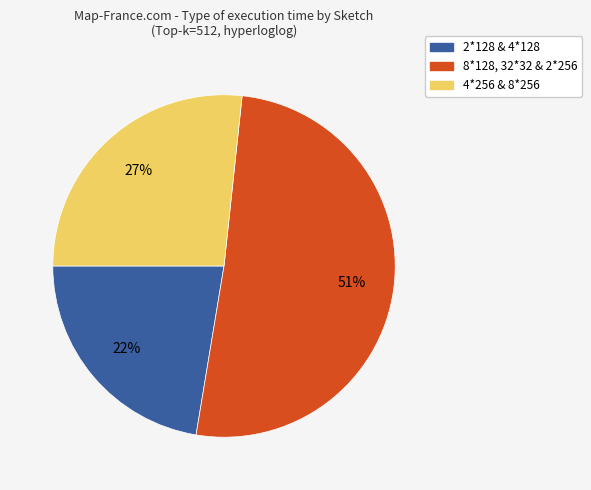

To the nearest percent, what is the average slice percentage?

33%